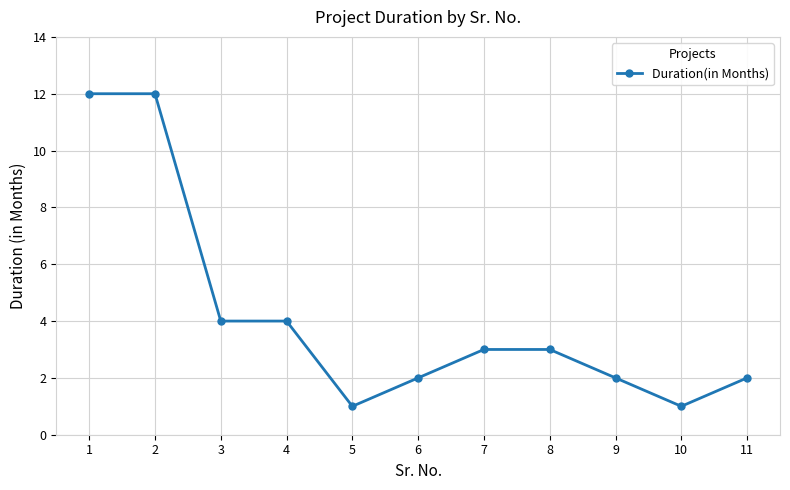

Reading left to right, extract all data points from this chart.

1=12	2=12	3=4	4=4	5=1	6=2	7=3	8=3	9=2	10=1	11=2